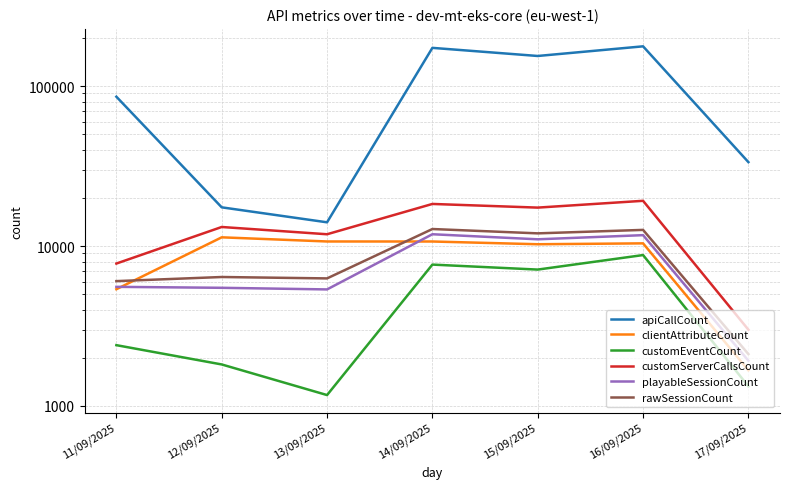

Where is the first local minimum for clientAttributeCount?

15/09/2025